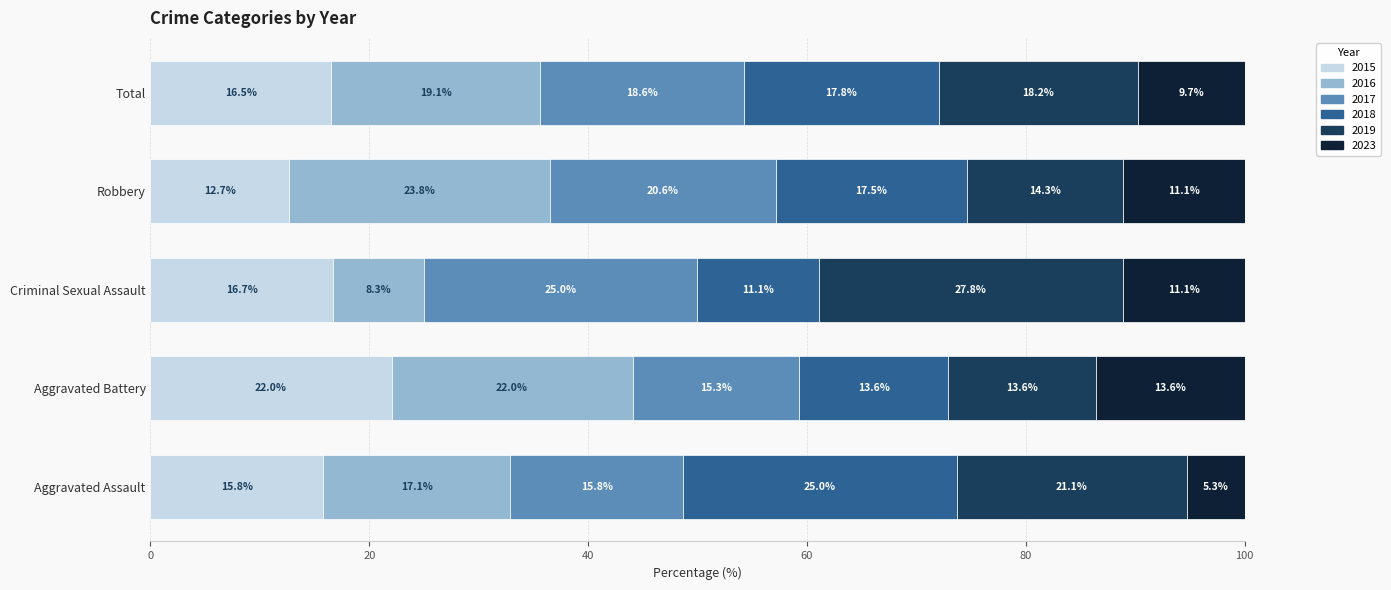

What is the average value of the 2015 series?

16.7